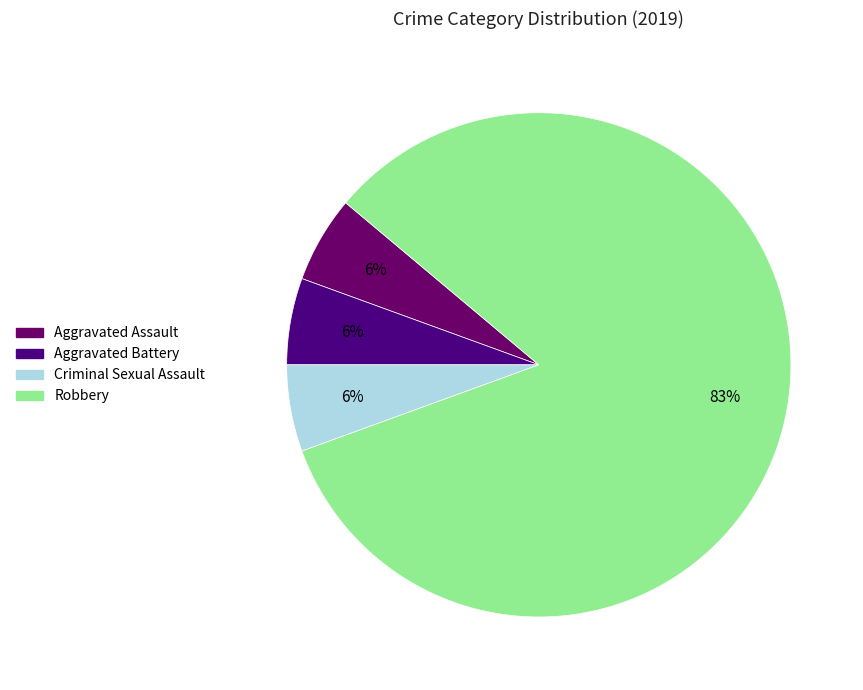

How much of the chart is everything except Robbery?

16.7%